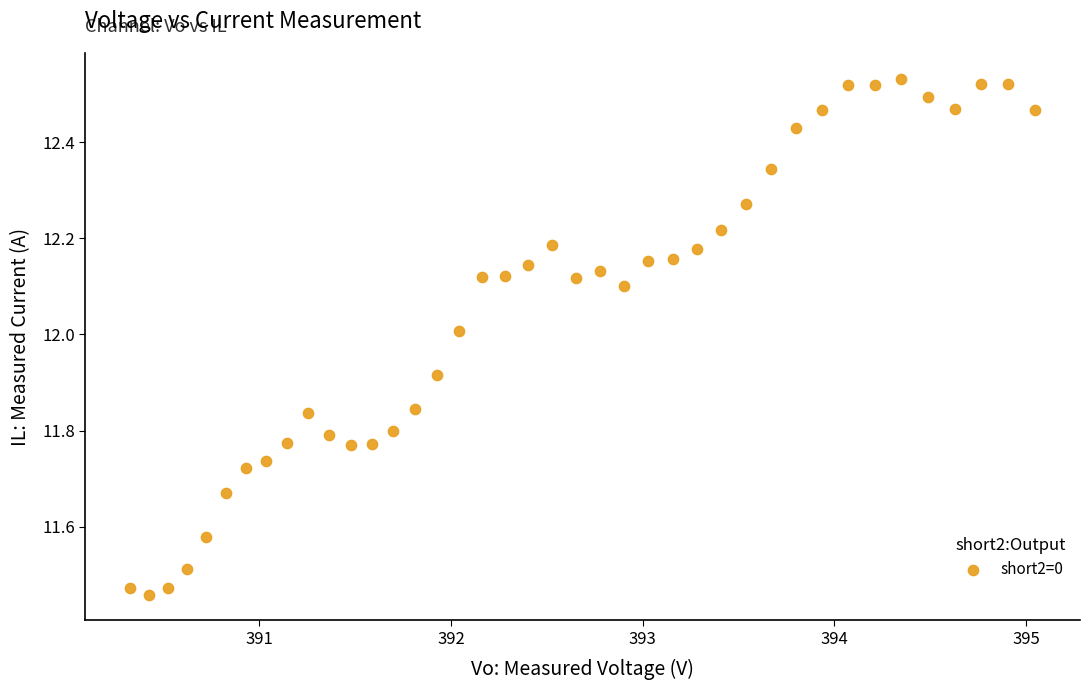

What is the range of X values (max minus min)?

4.7